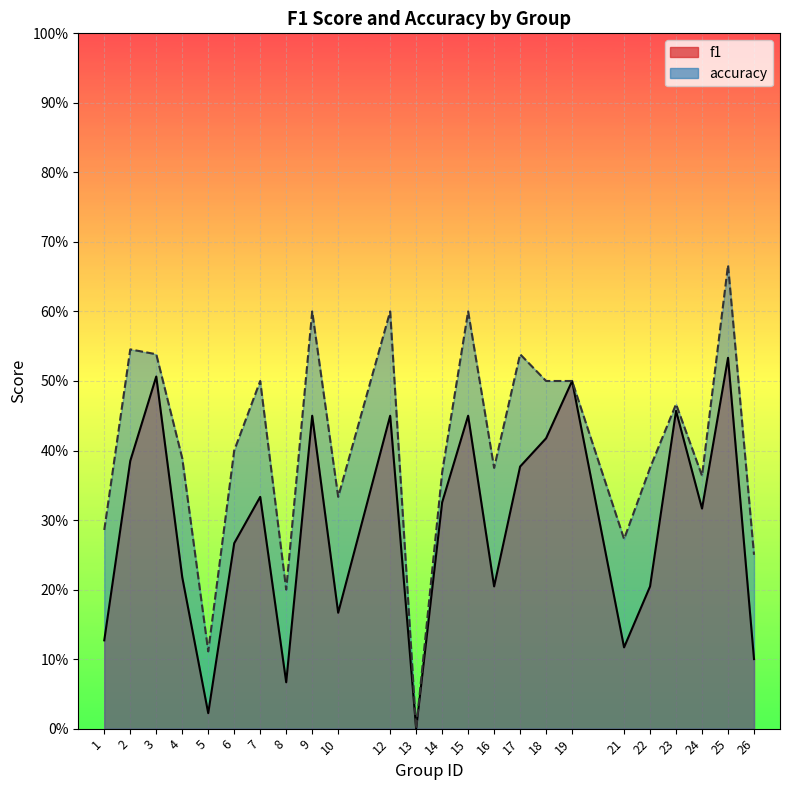

The value of accuracy at 5 is 0.2. True or false?

False